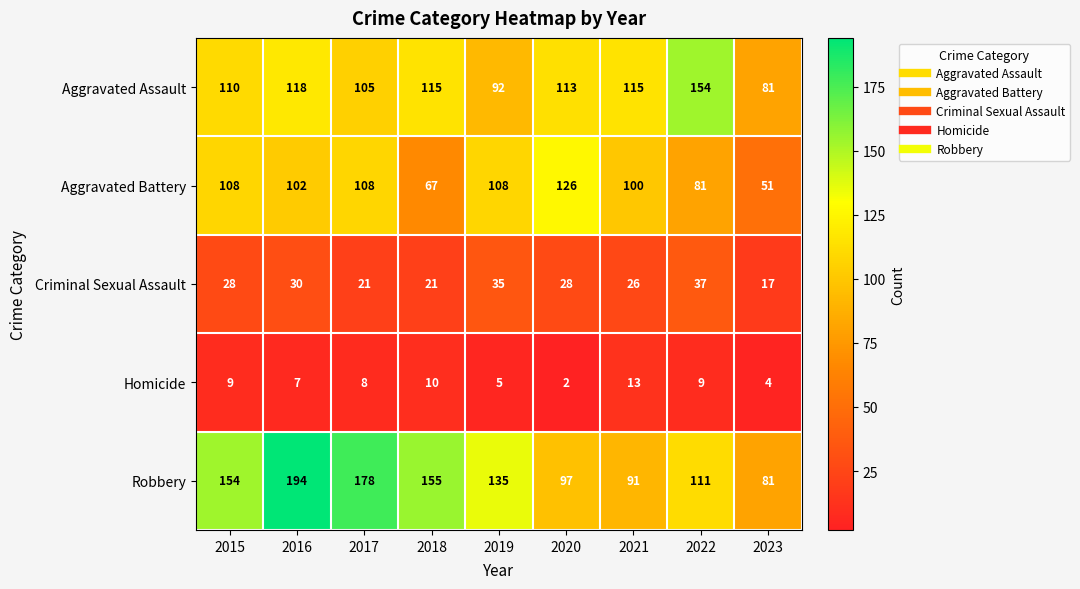

The Criminal Sexual Assault series shows 42 at 2021. True or false?

False